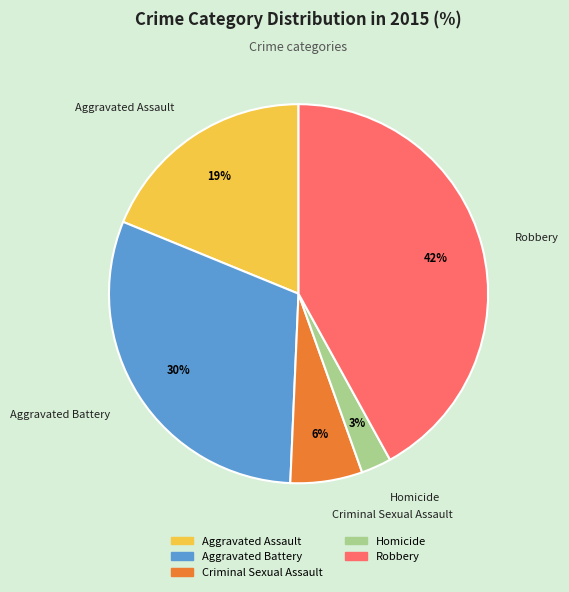

Rank the categories by value from lowest to highest.

Homicide, Criminal Sexual Assault, Aggravated Assault, Aggravated Battery, Robbery